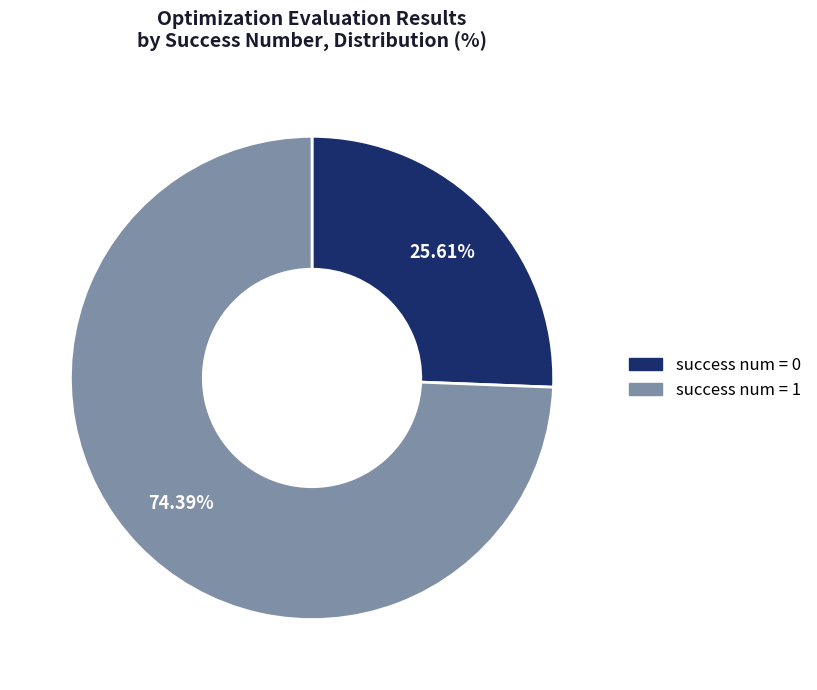

Does any single category account for the majority?

Yes